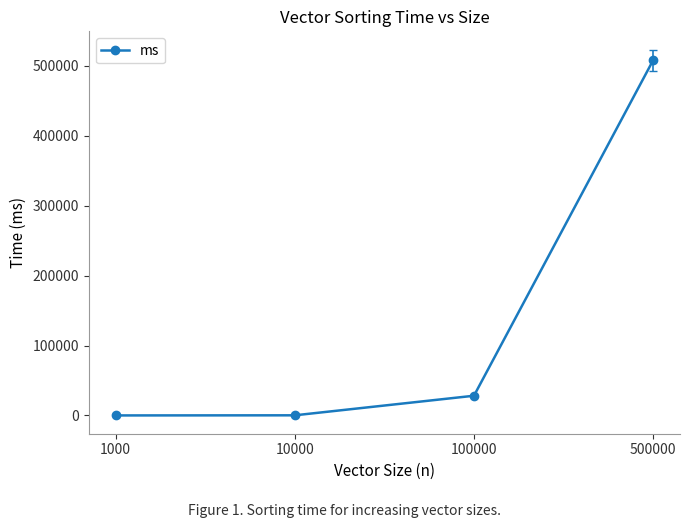

True or false: there are more than 1 points higher than both neighbors.

False